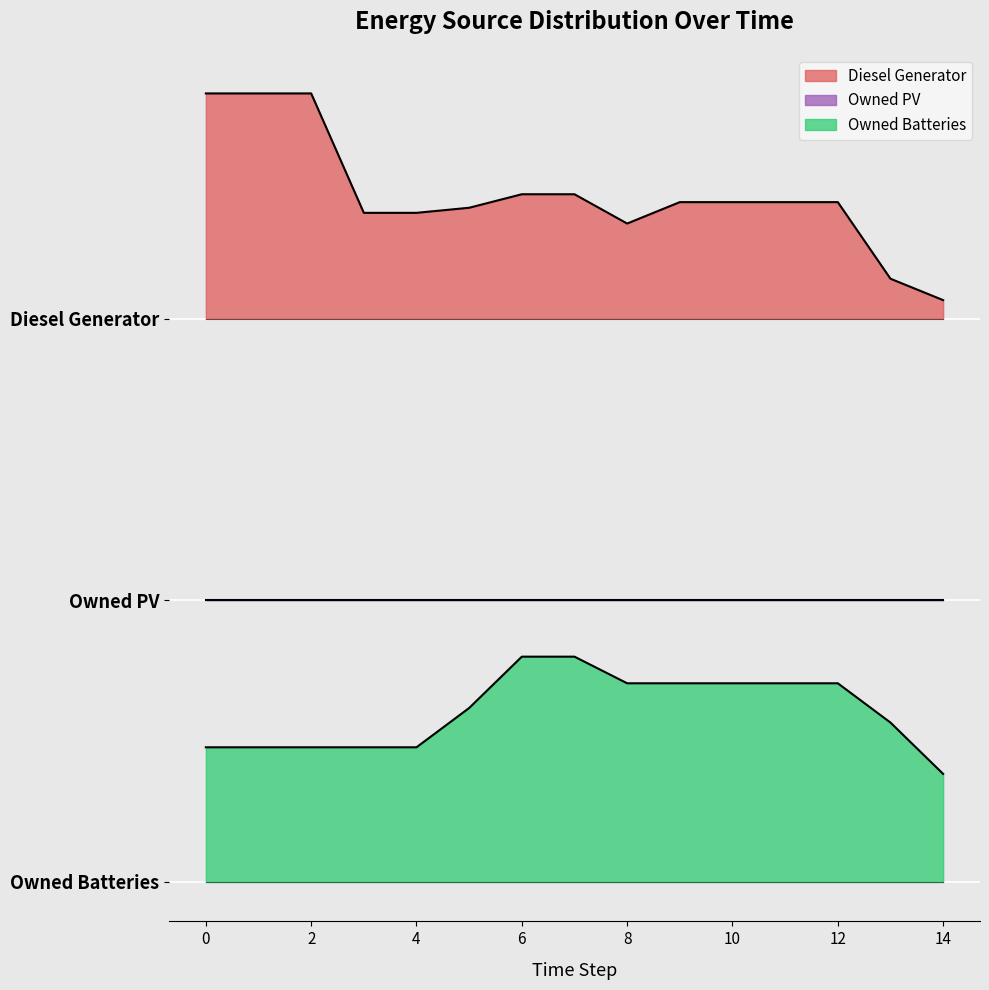

What is the value of the Diesel Generator point at the 1st from the left?

980.0